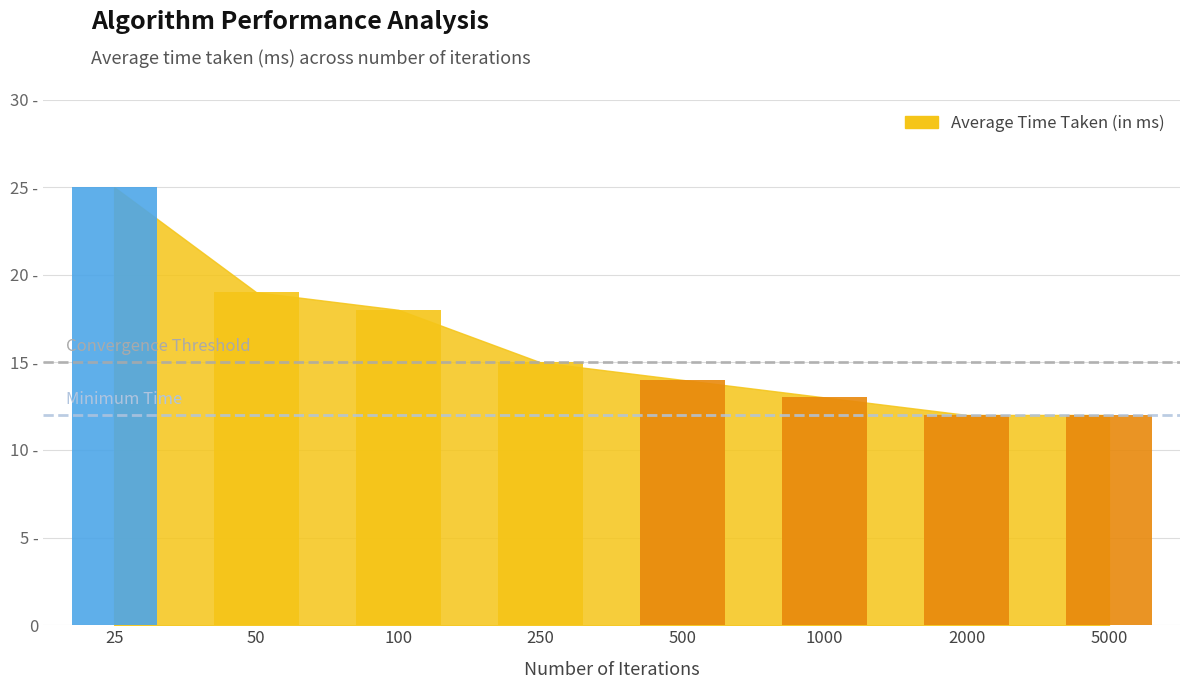

What is the average value?

16